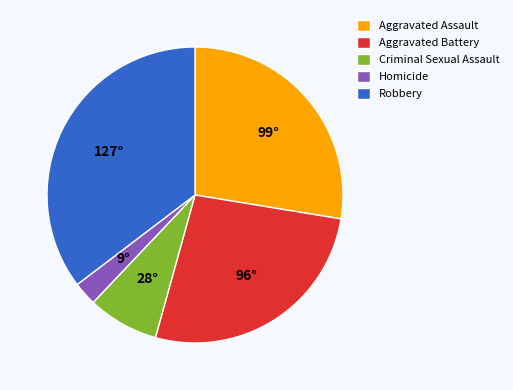

Do Homicide and Criminal Sexual Assault together represent more than half of the pie?

No